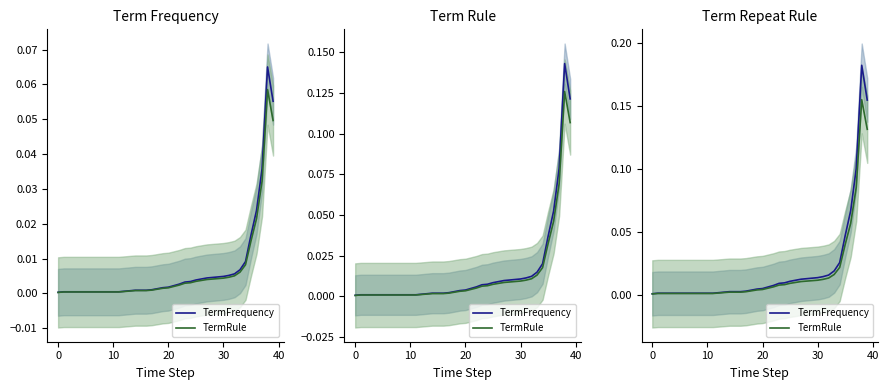

What is the label of the 4th point from the left?

20